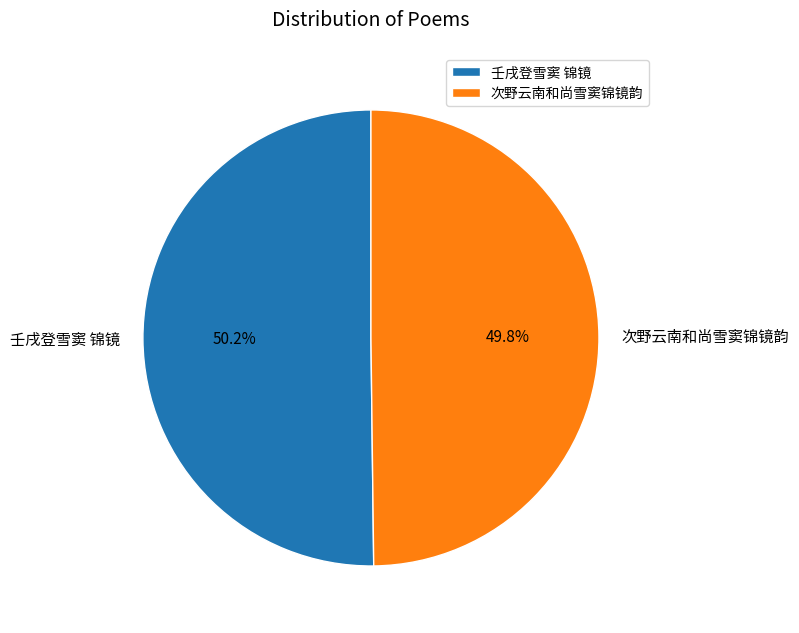

Is there any slice that represents more than half of the pie?

Yes